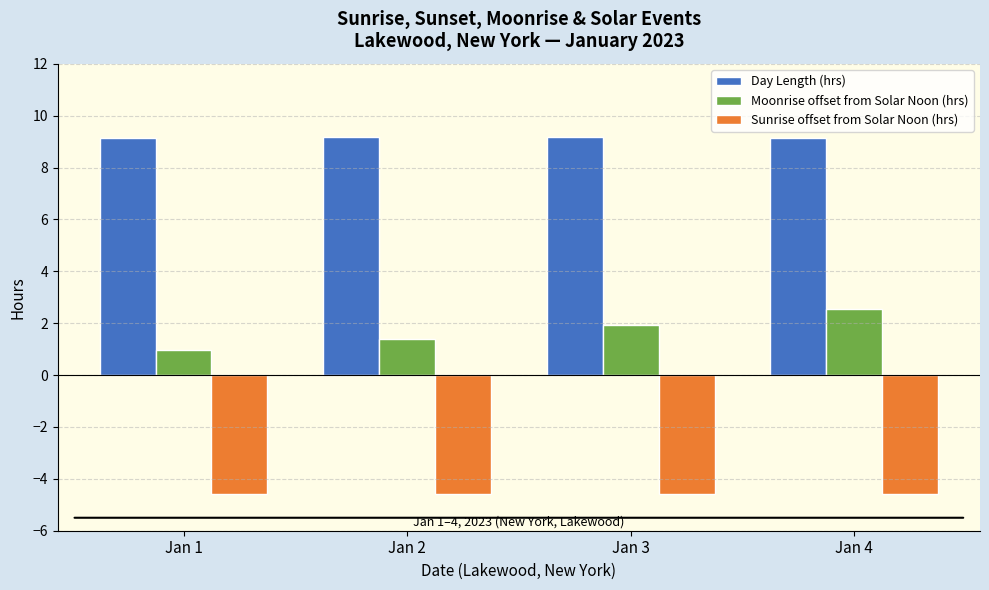

At which category is the sum across all series the highest?

Jan 4